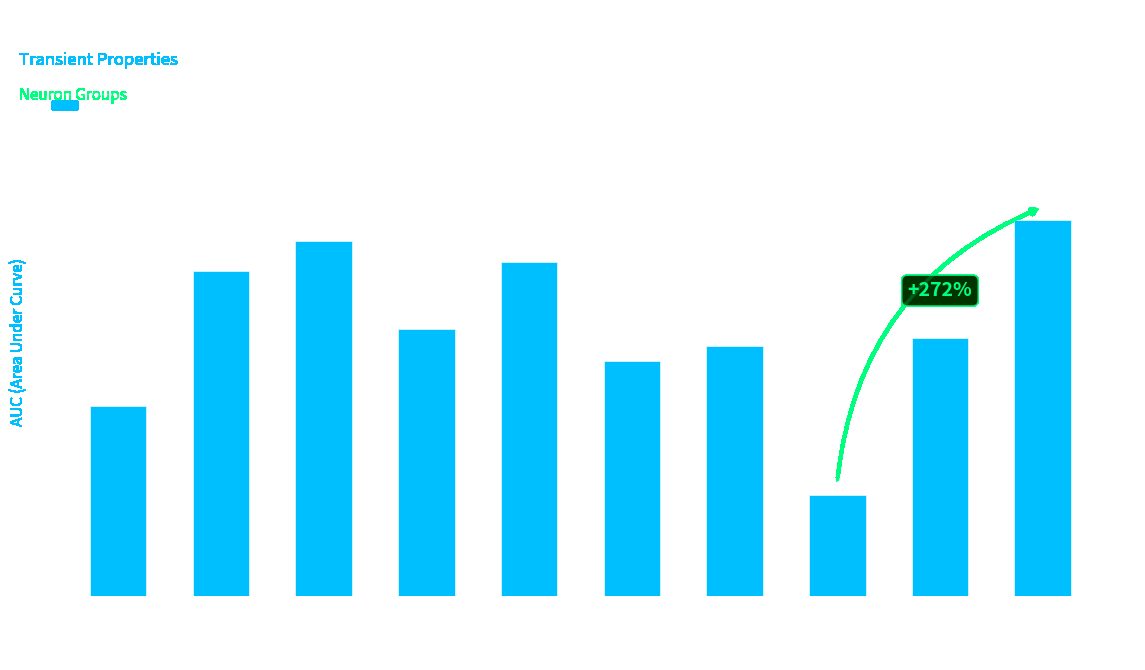

Which label corresponds to the smallest value in the chart?

n3_1819